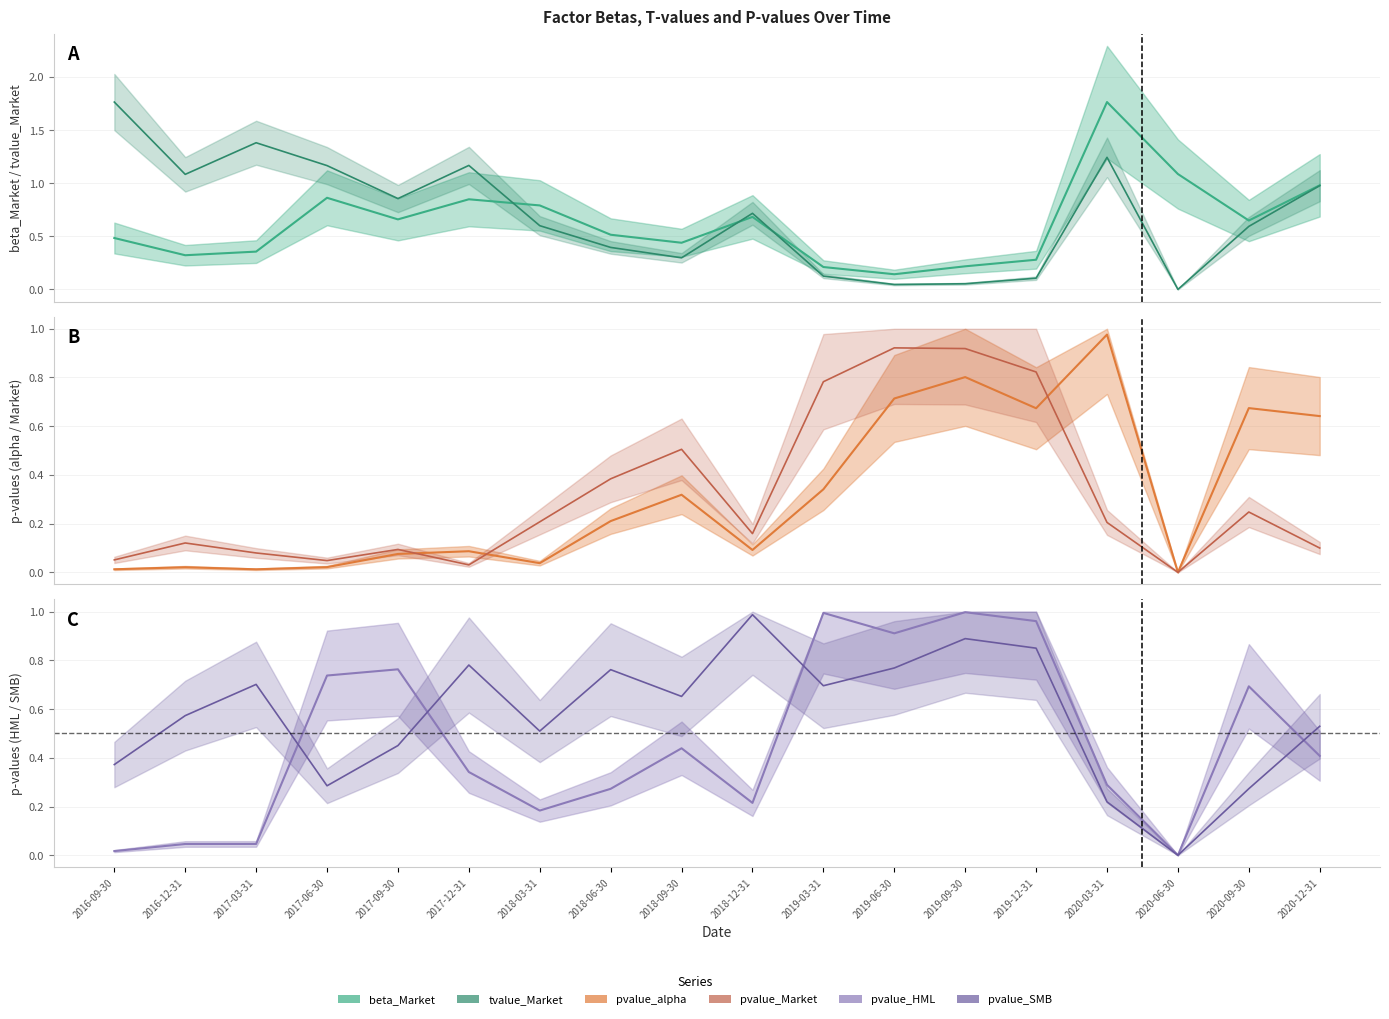

What is the maximum value for beta_Market_line?

1.8